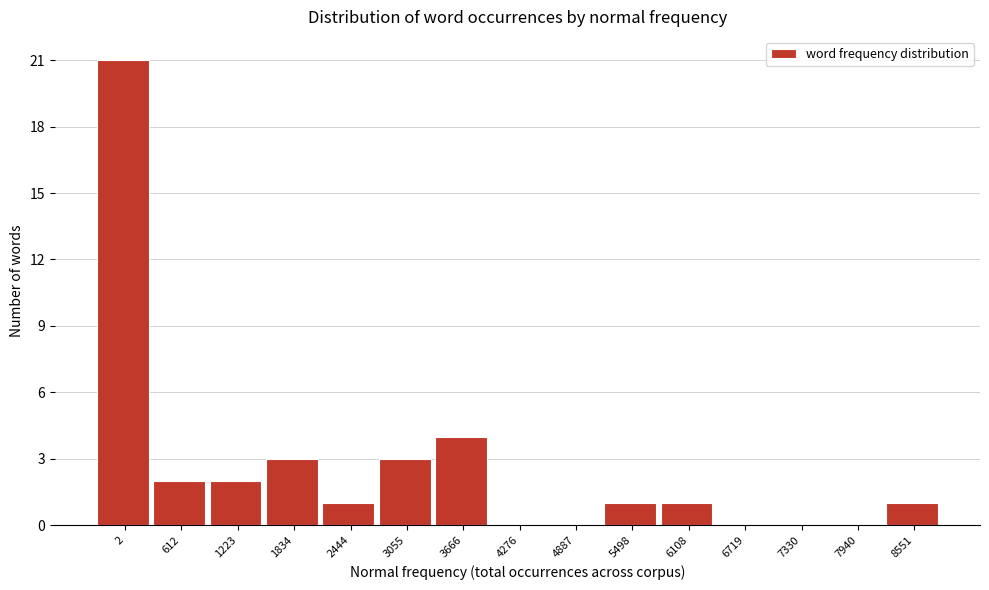

Reading right to left, list all the values displayed in this chart.

8551=1	7940=0	7330=0	6719=0	6108=1	5498=1	4887=0	4276=0	3666=4	3055=3	2444=1	1834=3	1223=2	612=2	2=21